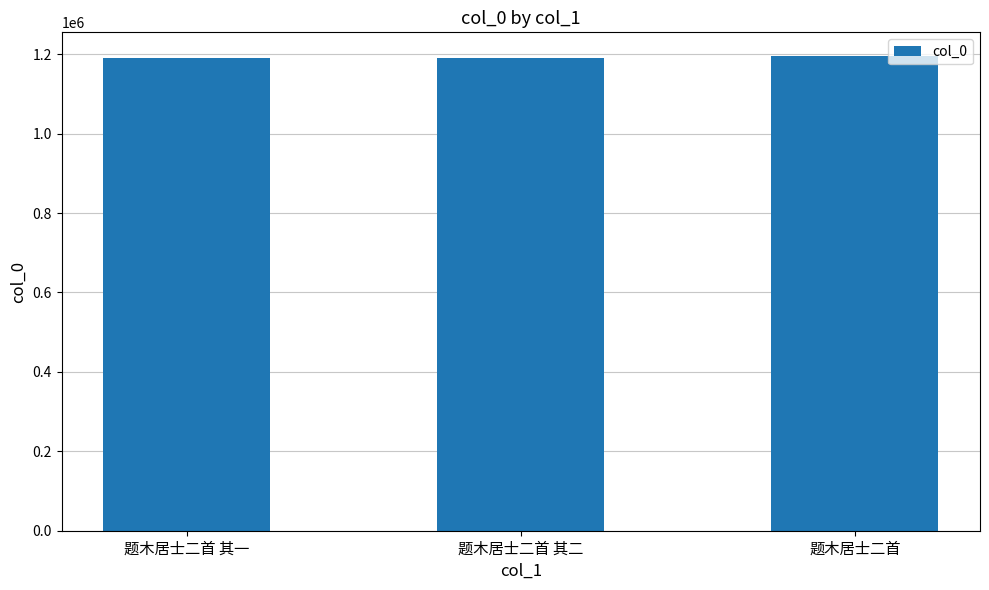

What is the label of the 1st bar from the right?

题木居士二首